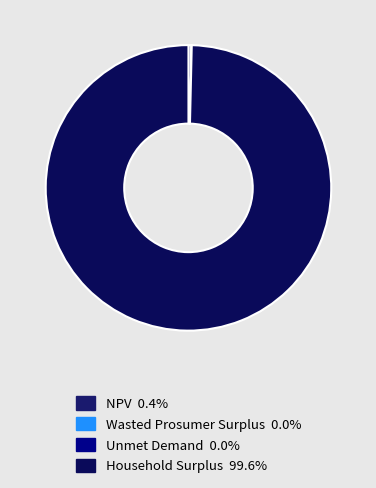

Which category has the smallest portion of the pie?

Unmet Demand